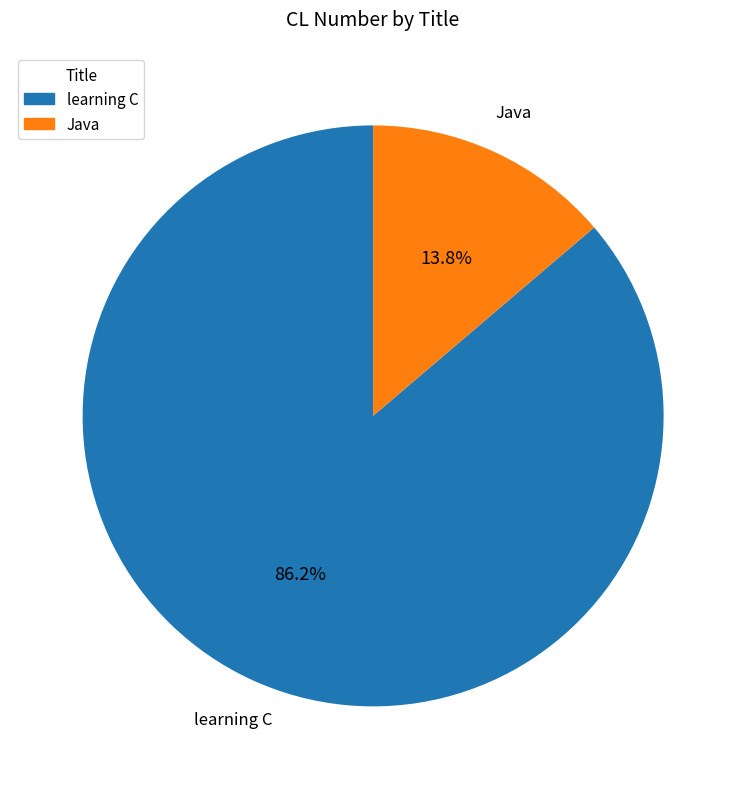

How many segments does this pie chart have?

2